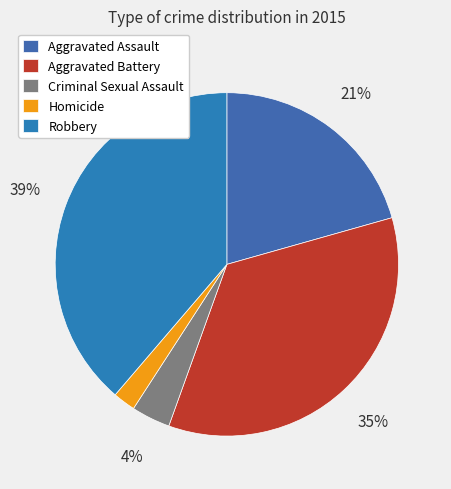

True or false: Aggravated Battery accounts for 35% of the total.

True